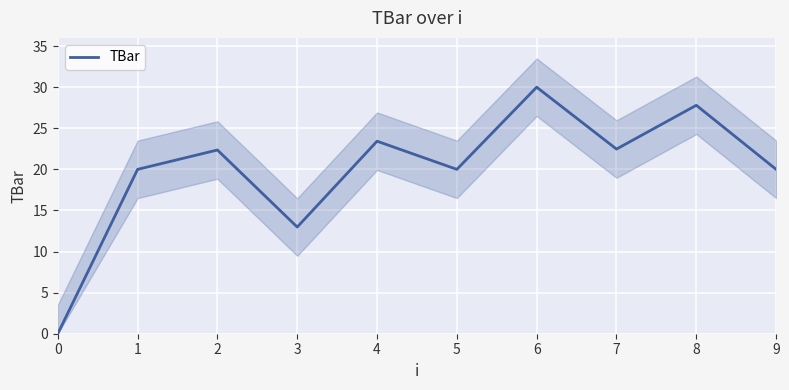

What is the difference between the maximum and second lowest values?

17.0